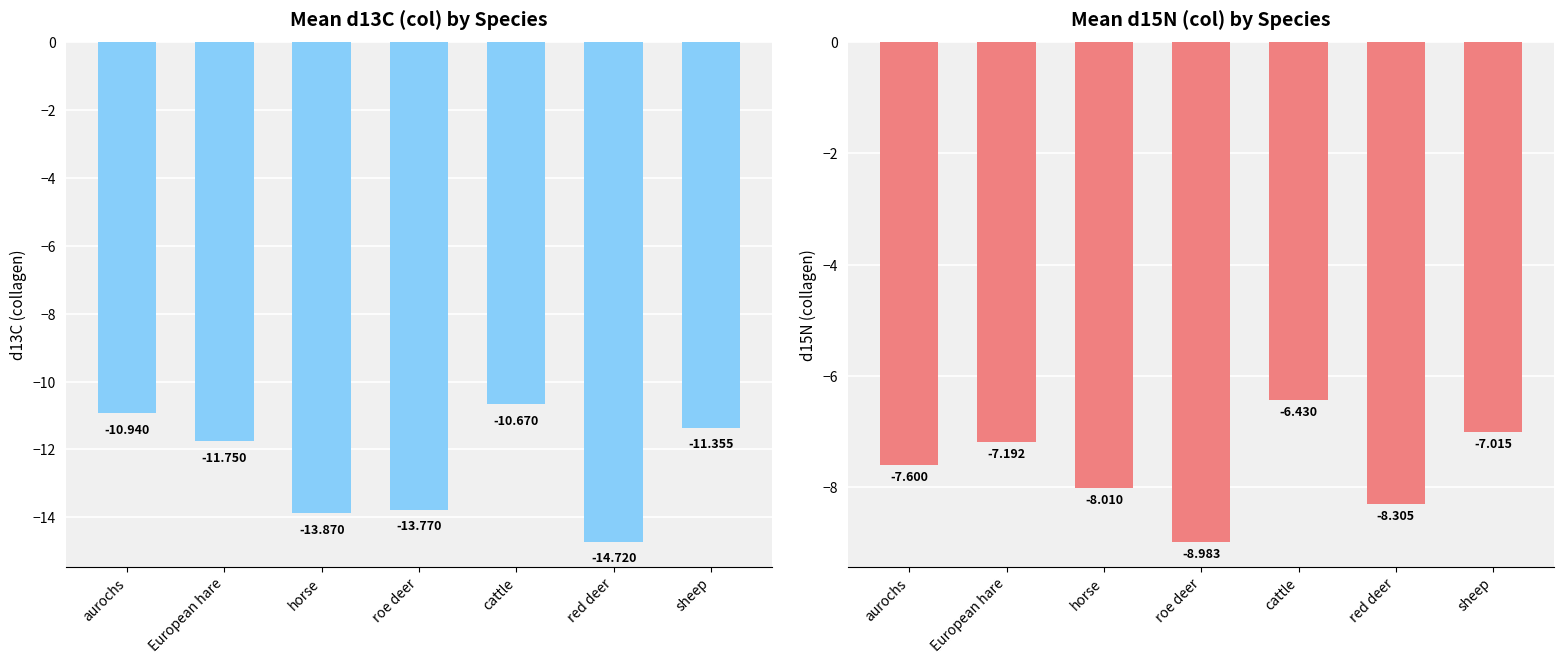

How many values in the G (d13C_col) series exceed -11?

2